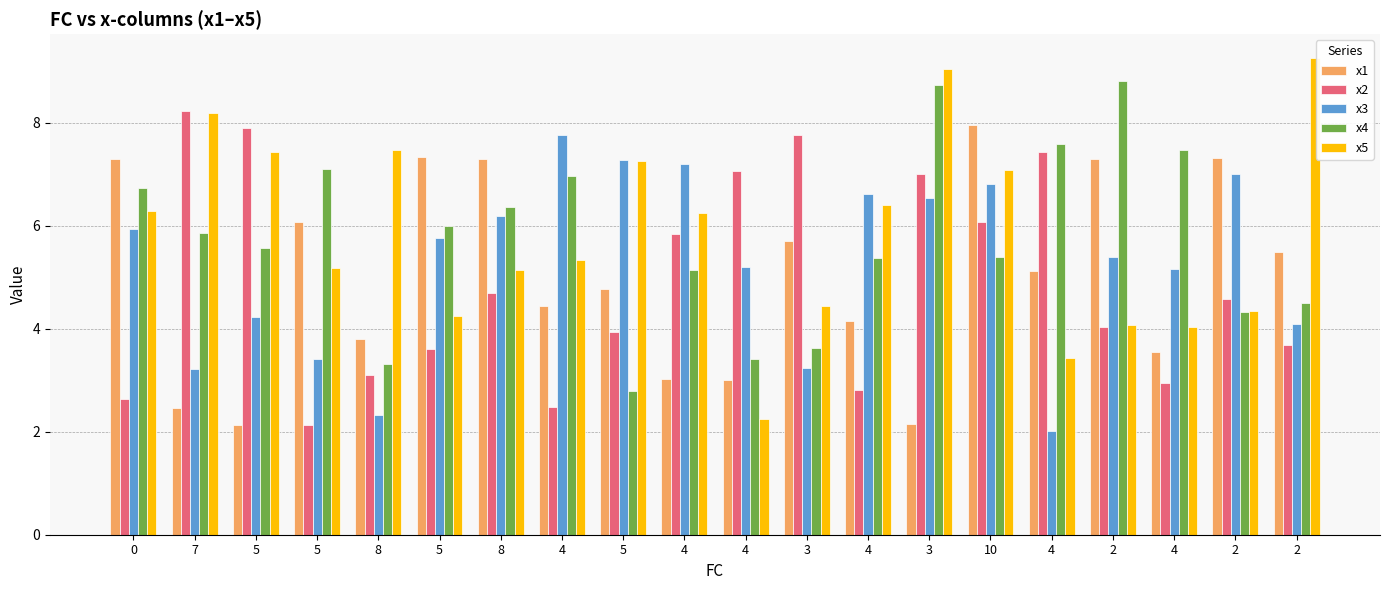

What are all the series names shown in the legend?

x1, x2, x3, x4, x5